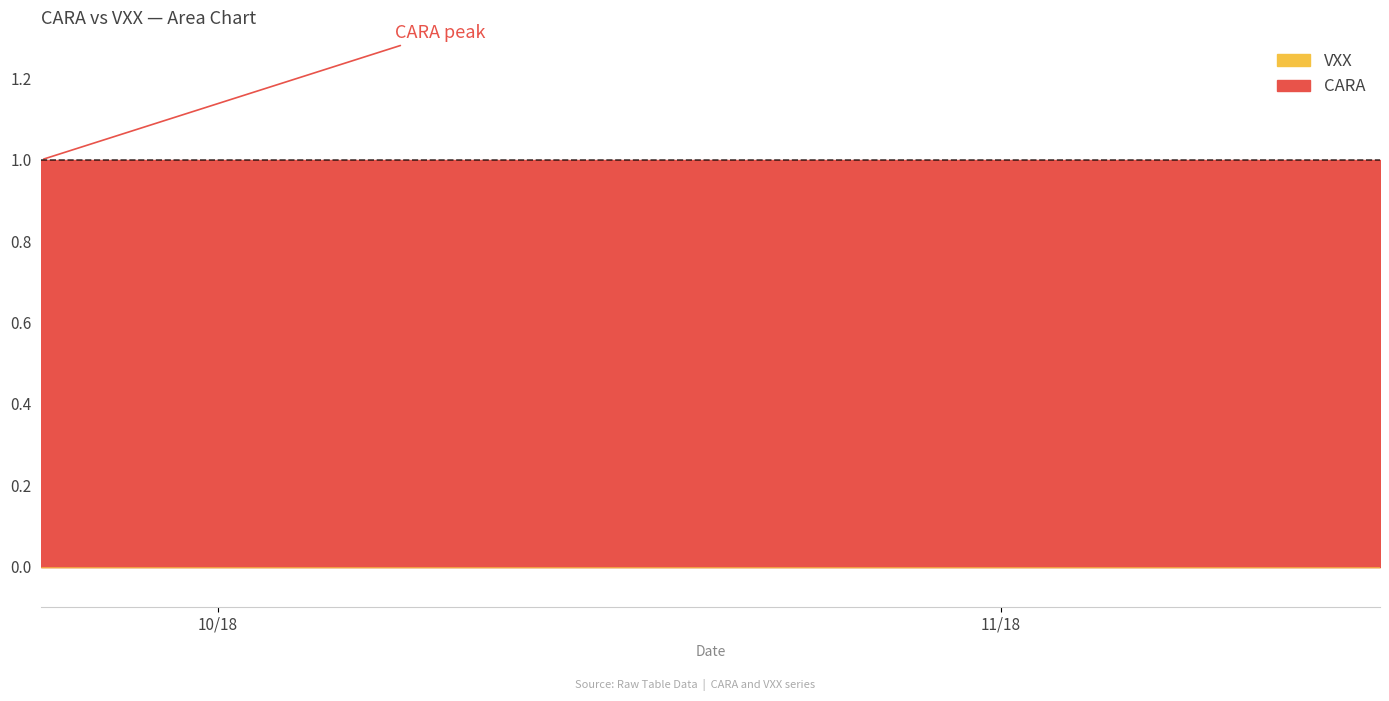

What are all the series names shown in the legend?

CARA, VXX